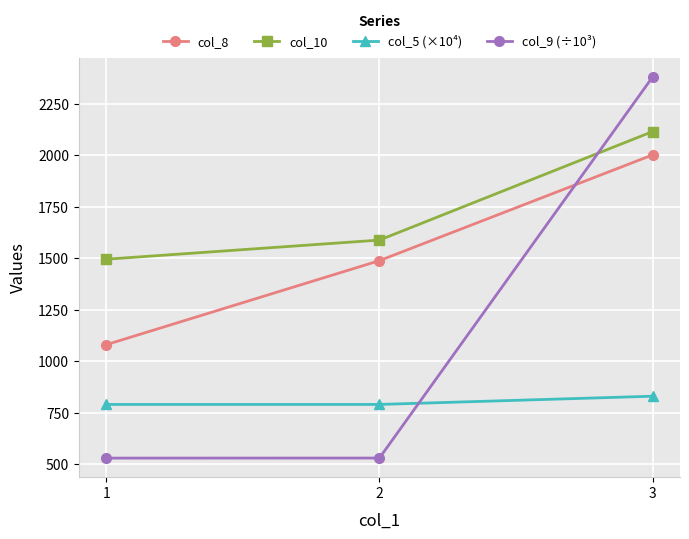

List the series in order of their overall mean, lowest first.

col_5 (×10⁴), col_9 (÷10³), col_8, col_10